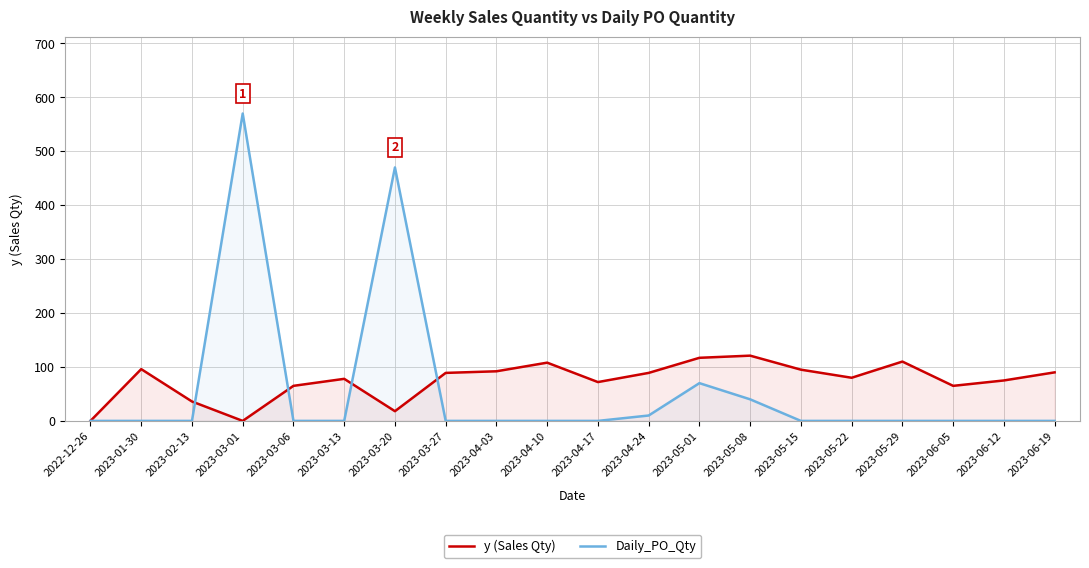

Rank the series at 2023-06-19 from highest to lowest value.

y (Sales Qty), Daily_PO_Qty